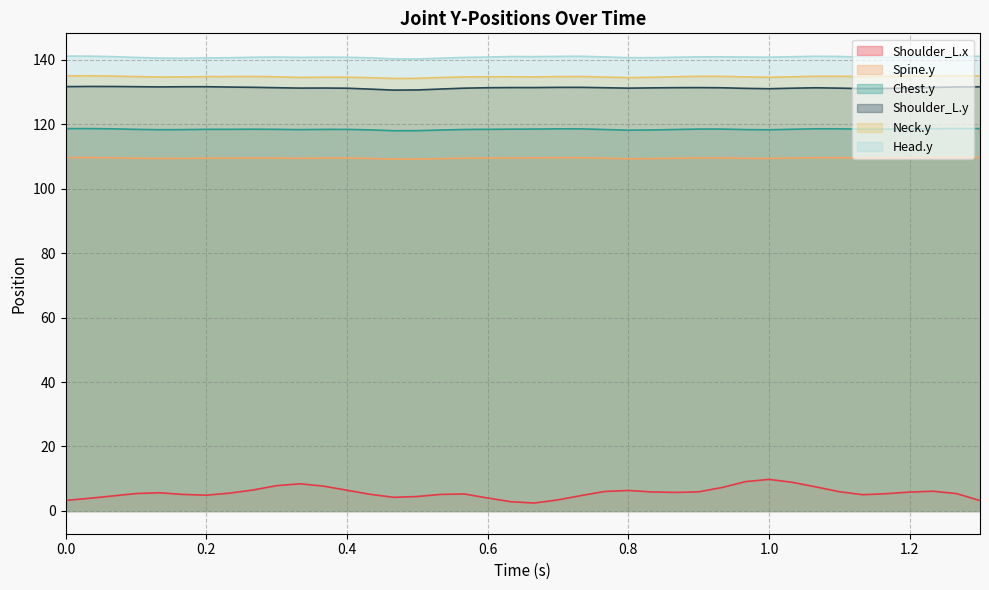

True or false: Chest.y and Neck.y intersect in this chart.

False